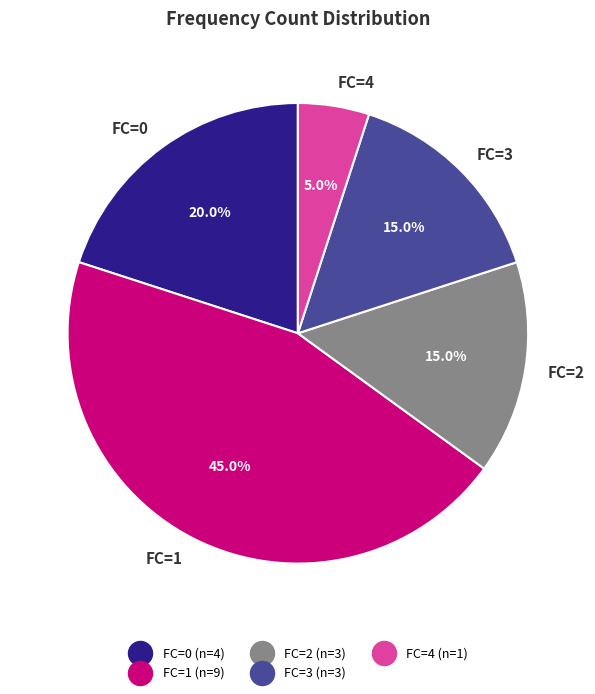

To the nearest percent, what is the difference between the FC=0 and FC=1 slice percentages?

25%